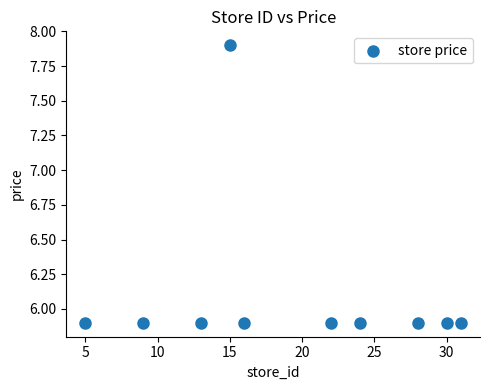

What is the average Y value?

6.1